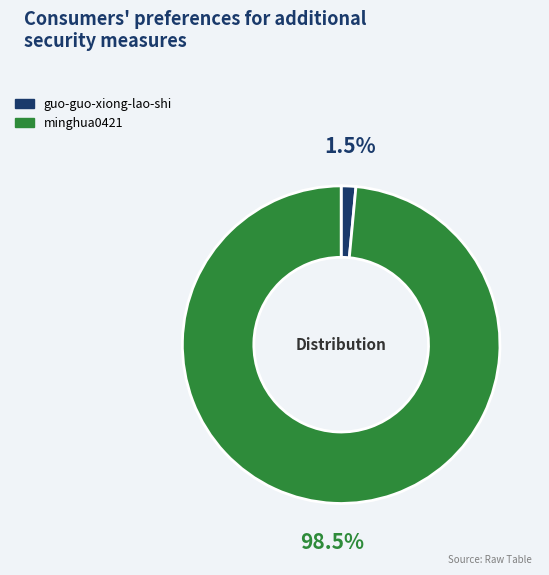

How many slices are in this pie chart?

2